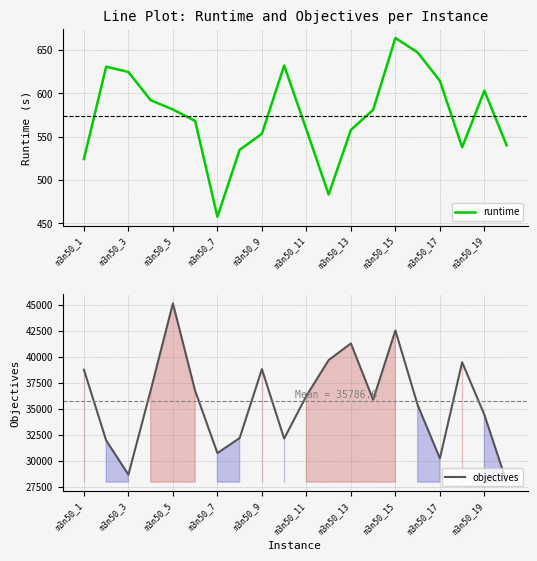

At which label does runtime reach its minimum?

m3n50_7